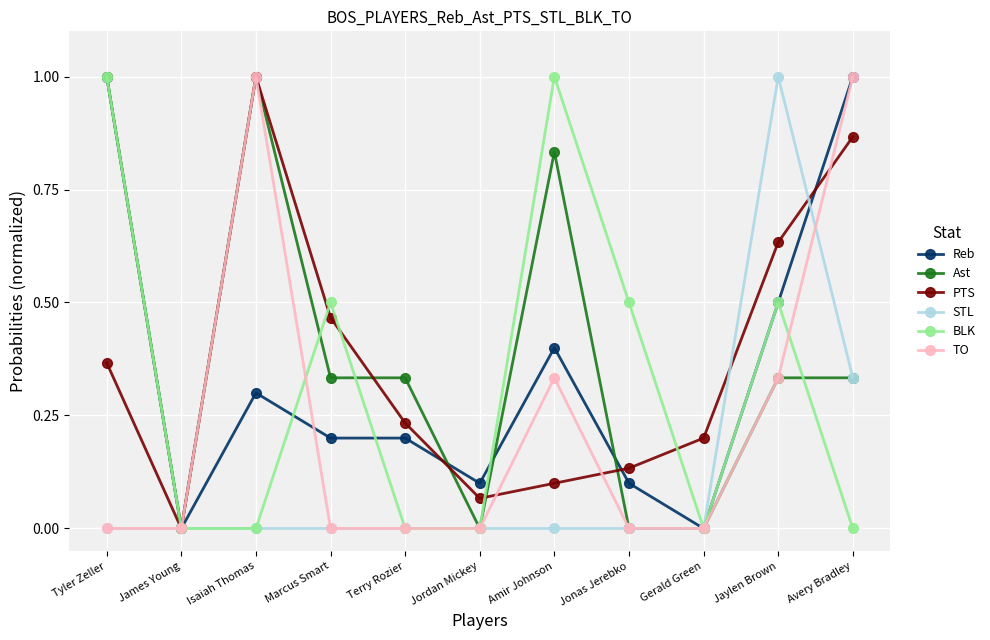

What is the difference between the highest and lowest values at Jaylen Brown?

0.7